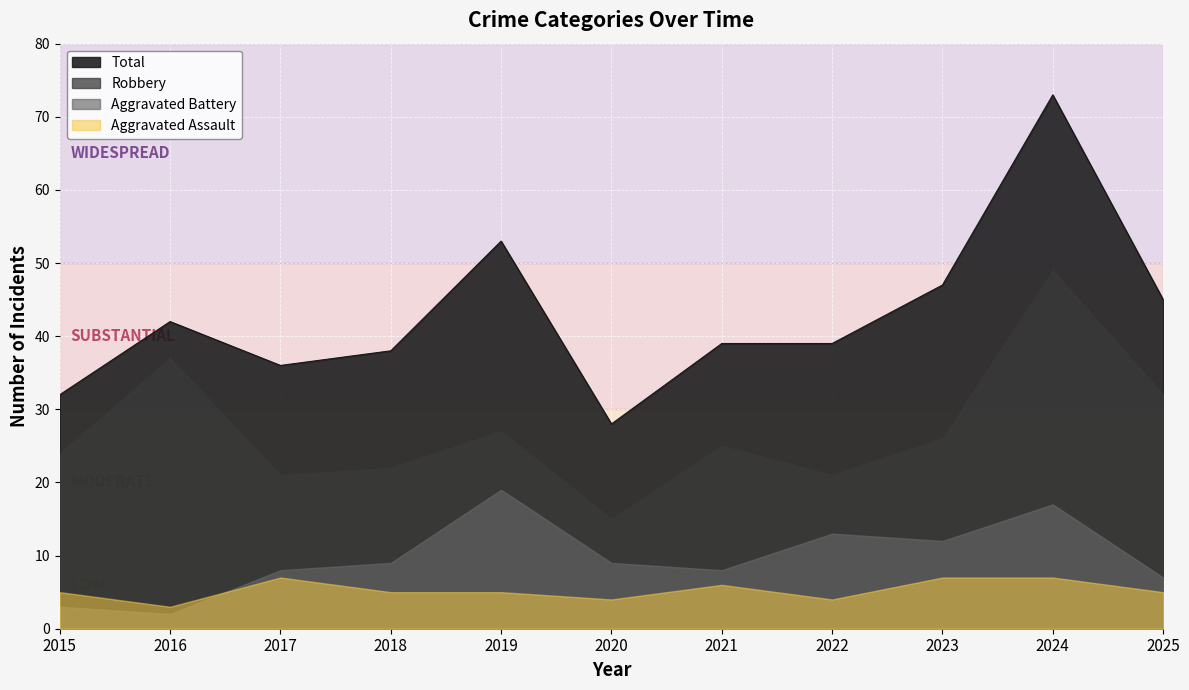

At which category does the chart reach its minimum across all series?

2016